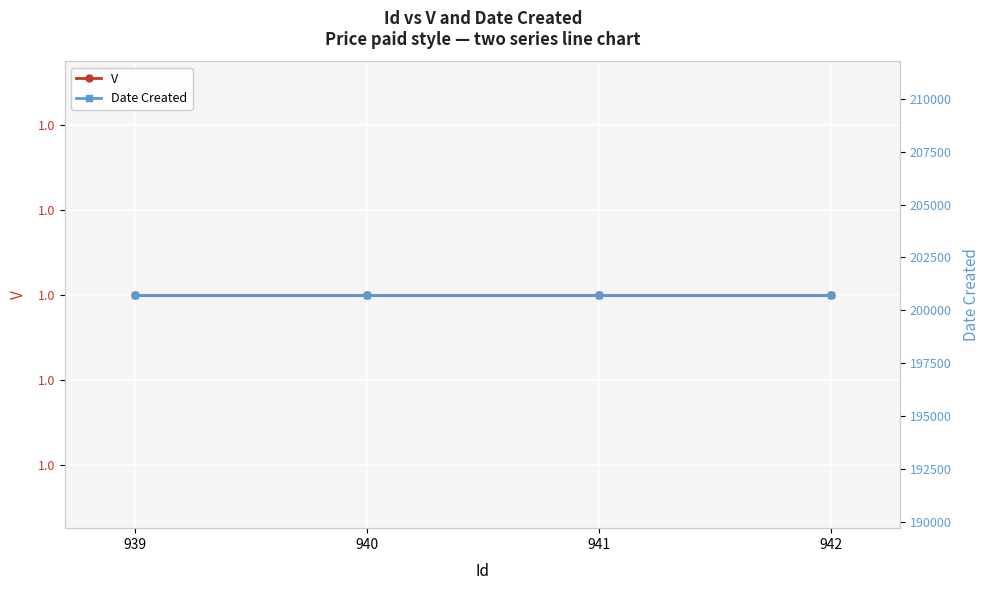

What is the maximum value for V?

1